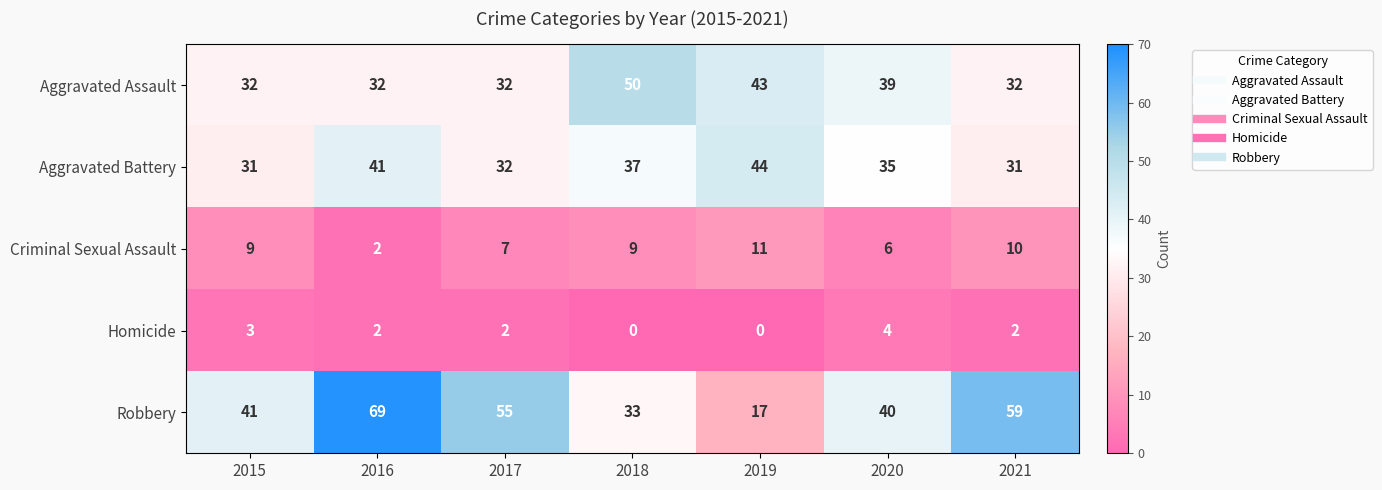

At which label does Criminal Sexual Assault reach its peak?

2019